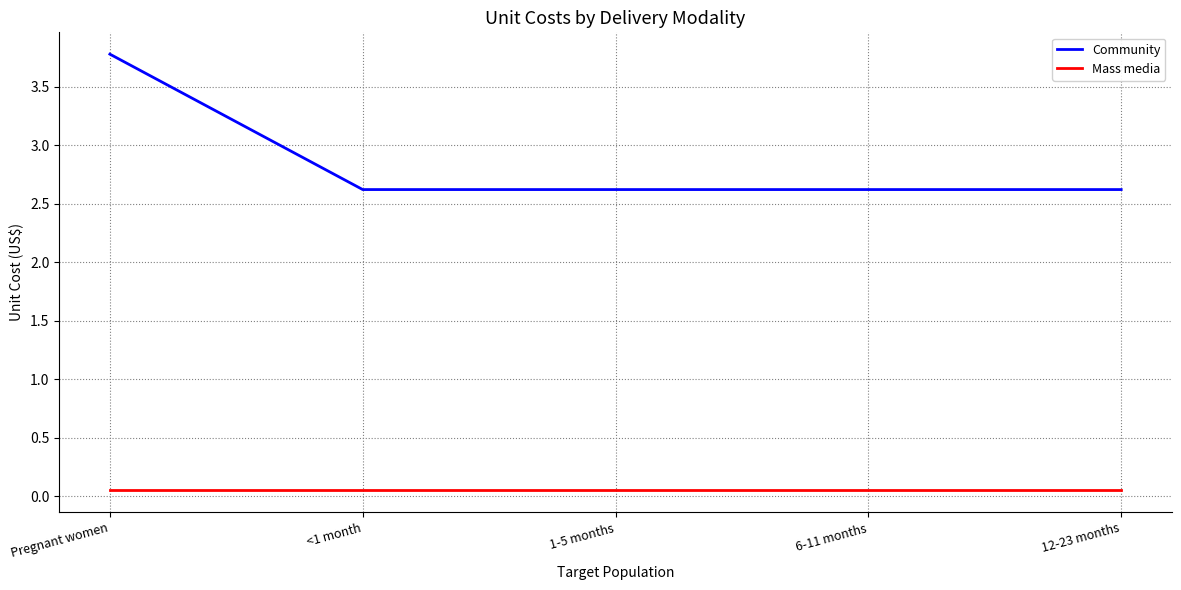

What is the difference between the maximum and second lowest values in the Community series?

1.2